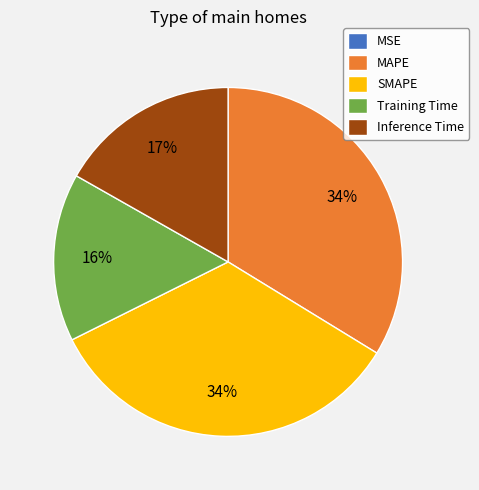

Does Training Time account for over 50% of the chart?

No